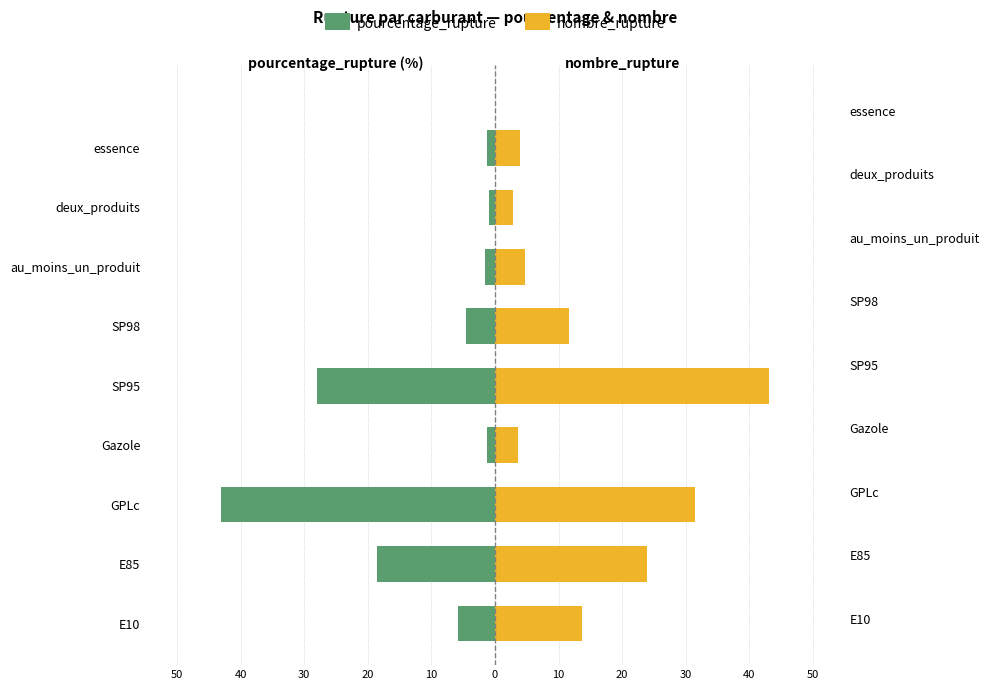

What is the difference between the maximum and minimum values in the nombre_rupture series?

40.2